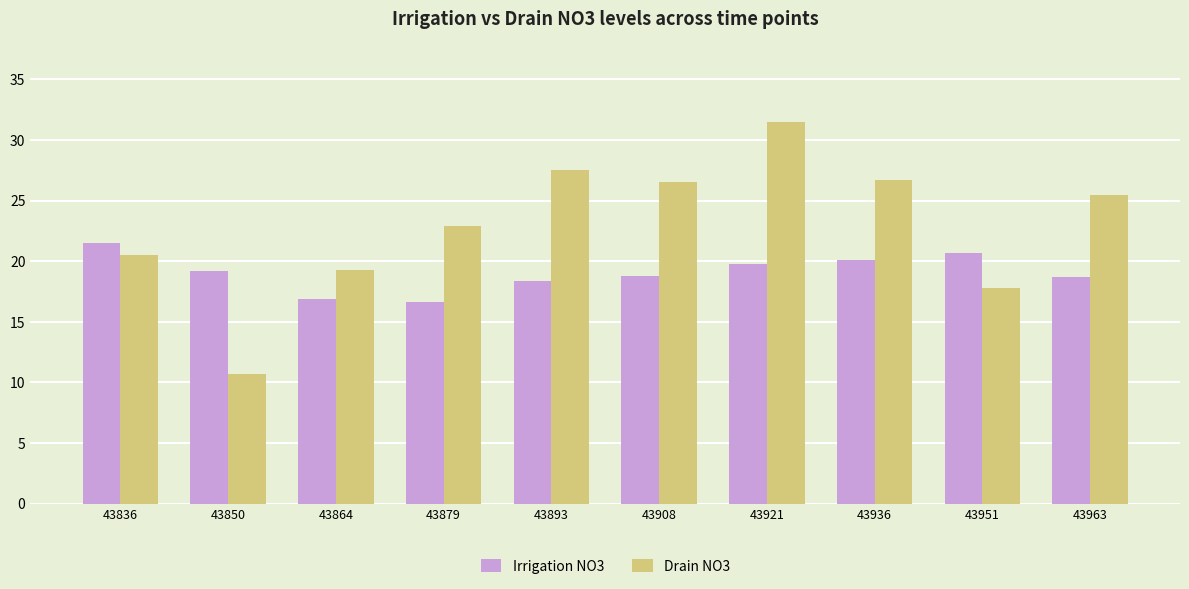

How many data points in Drain NO3 are above 25?

5